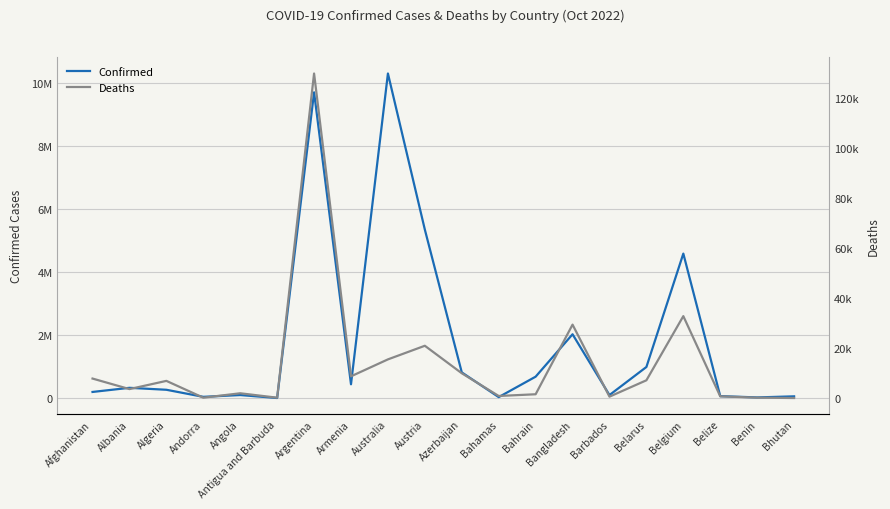

Which category has the lowest value in the Deaths series?

Bhutan